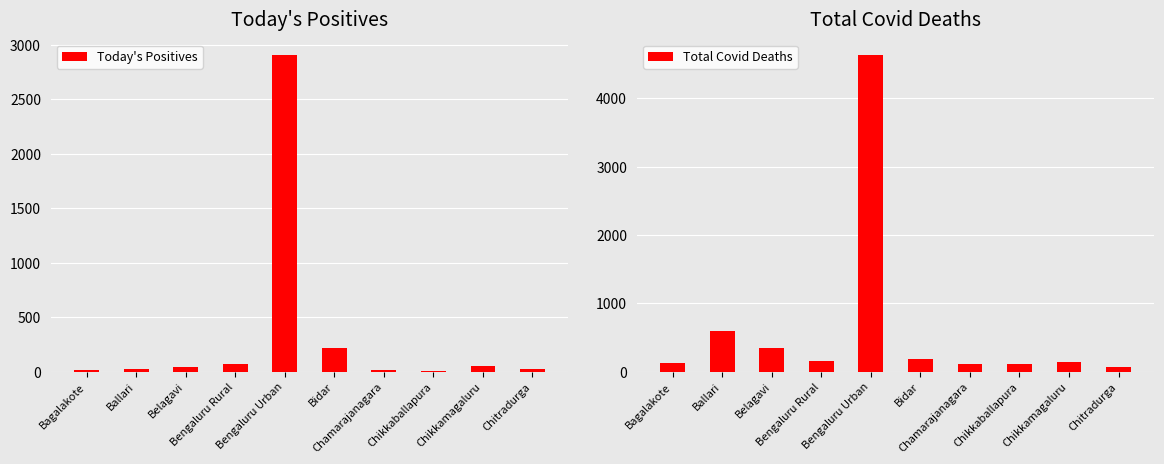

What is the total value across all series at Bengaluru Rural?

238